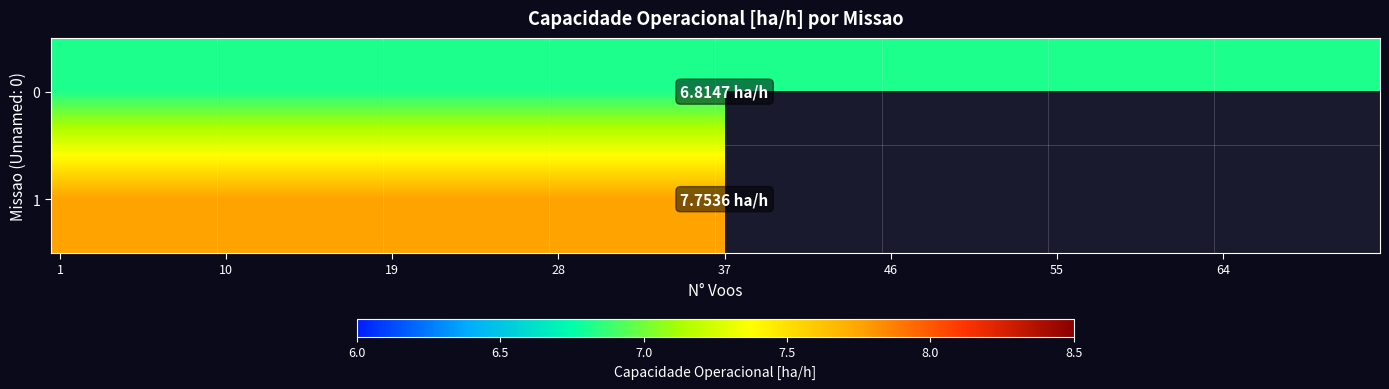

At which label is Row 1 closest to 3?

2